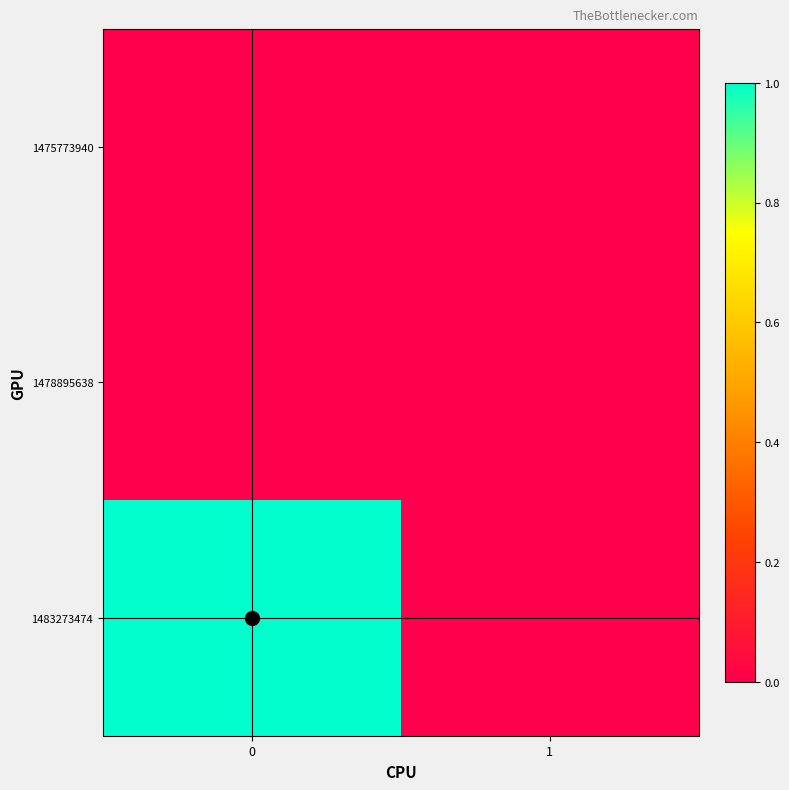

What is the greatest value displayed?

1